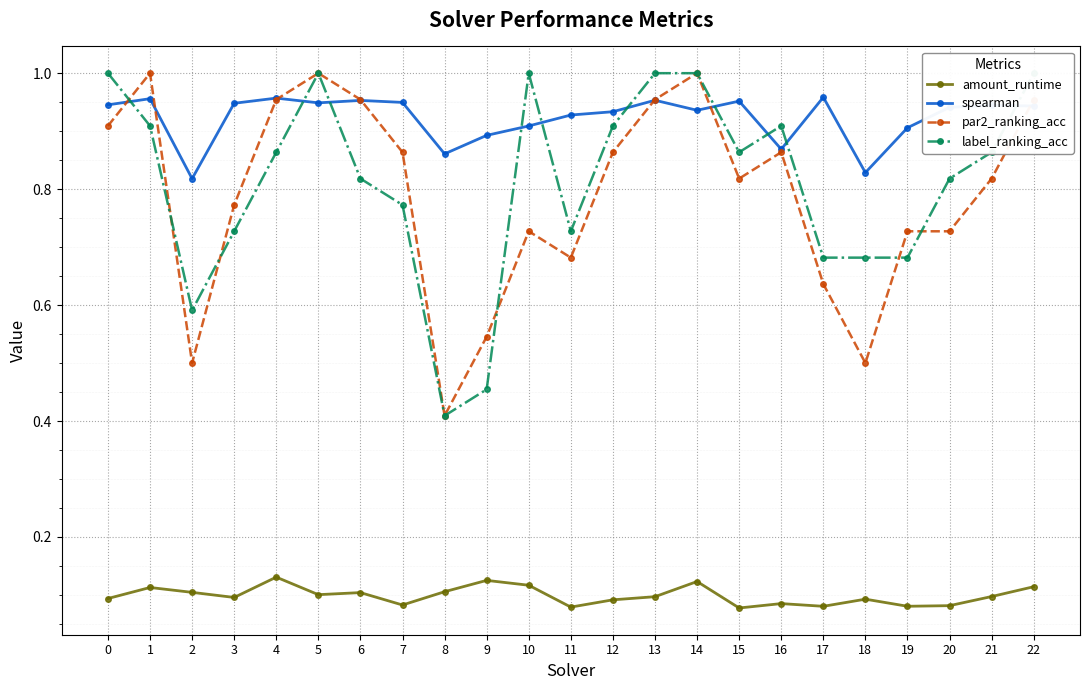

At which label does spearman reach its peak?

17